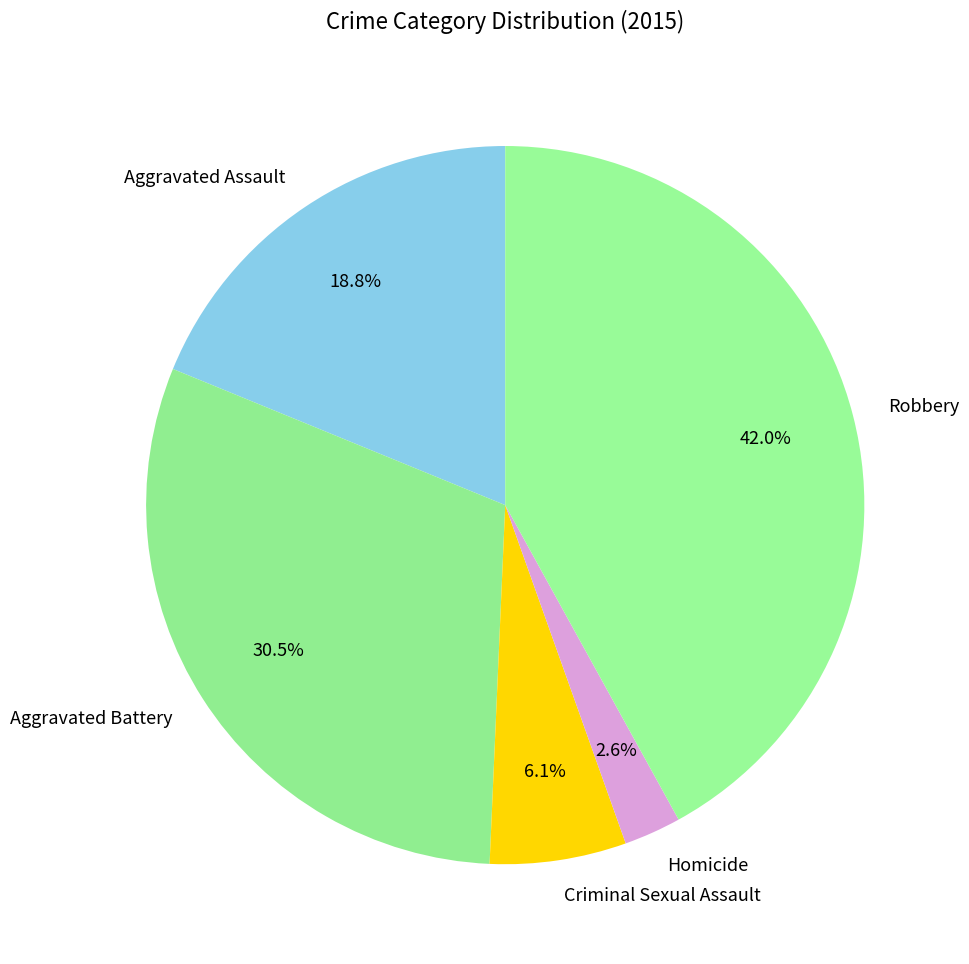

To the nearest percent, what is the difference between the largest and smallest slice percentages?

39%